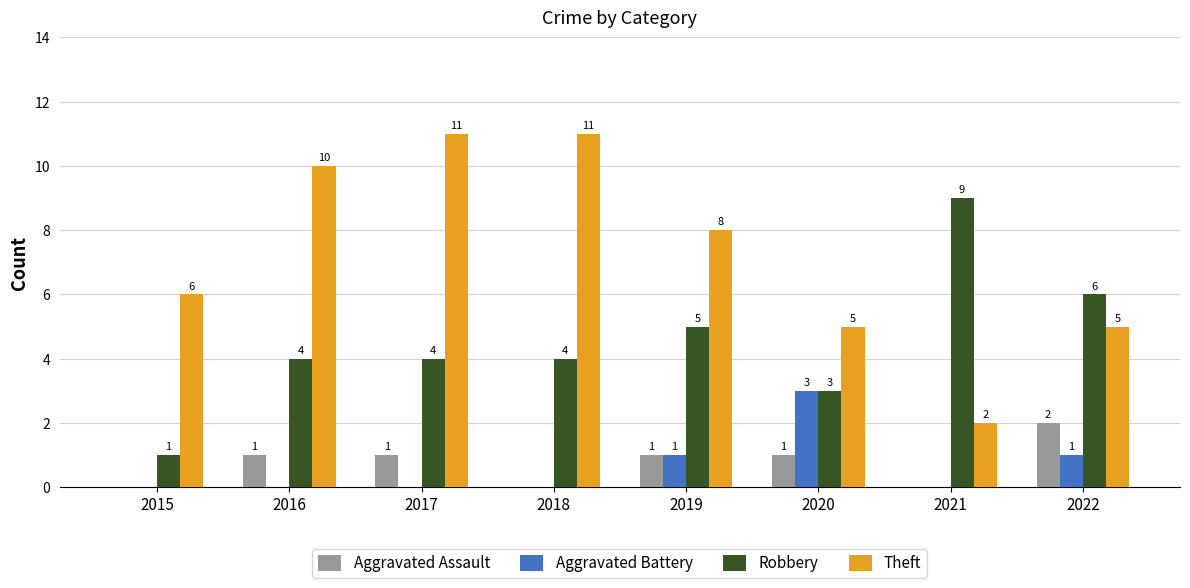

The value of Aggravated Battery at 2016 is 0. True or false?

True